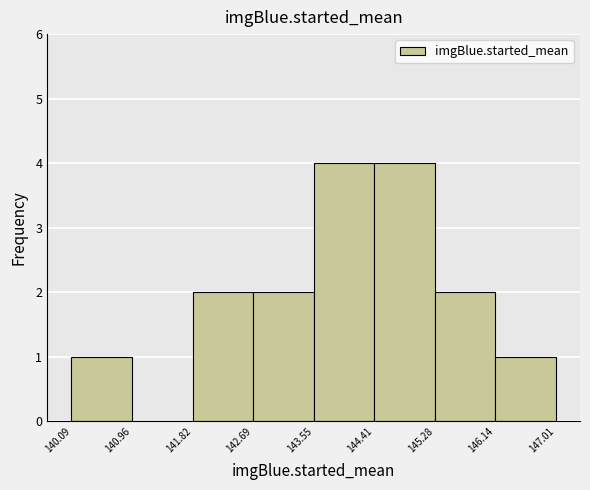

Reading left to right, list every bar in this chart as the range it spans on the x-axis followed by its height. The values are not printed on the chart, so give them approximately, as read against the axis.

140.09 to 140.96: 1
140.96 to 141.82: 0
141.82 to 142.69: 2
142.69 to 143.55: 2
143.55 to 144.41: 4
144.41 to 145.28: 4
145.28 to 146.14: 2
146.14 to 147.01: 1